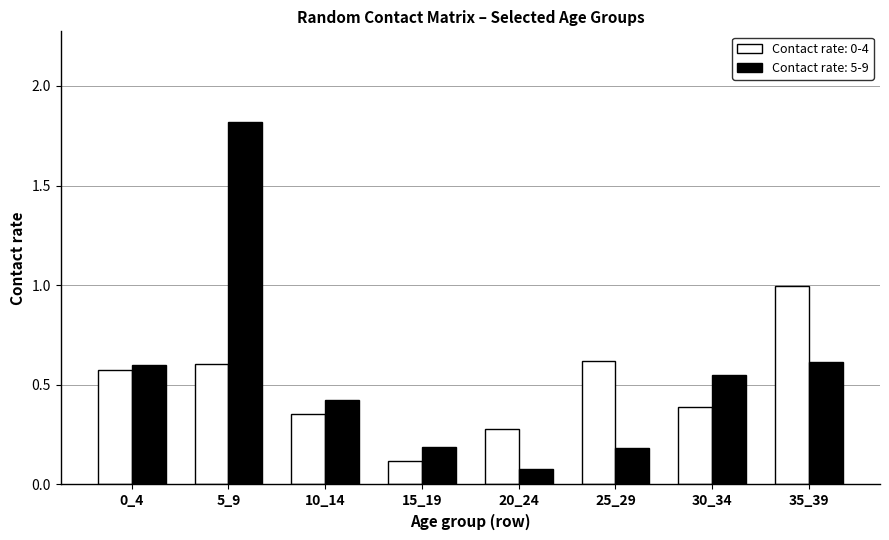

The Contact rate: 0-4 series shows 0.1 at 20_24. True or false?

False